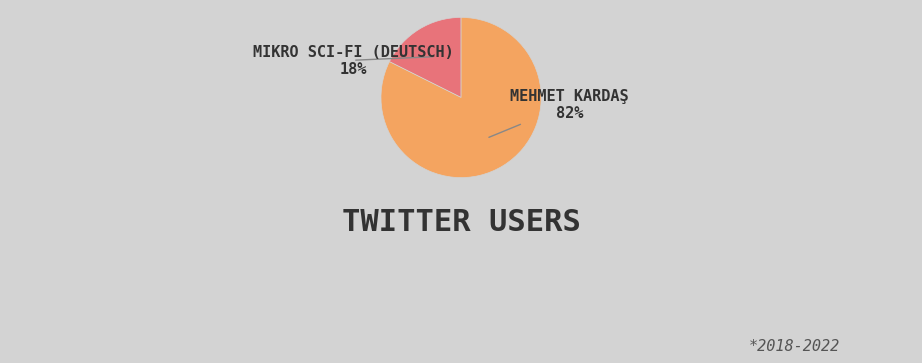

Is there any slice that represents more than half of the pie?

Yes